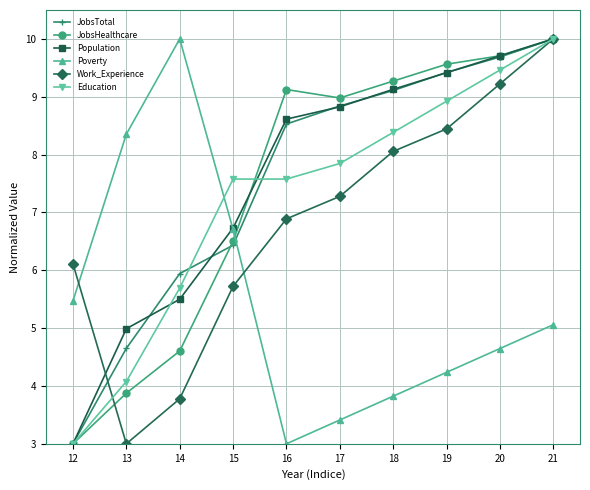

Between 14 and 18, which series saw the biggest shift?

Poverty